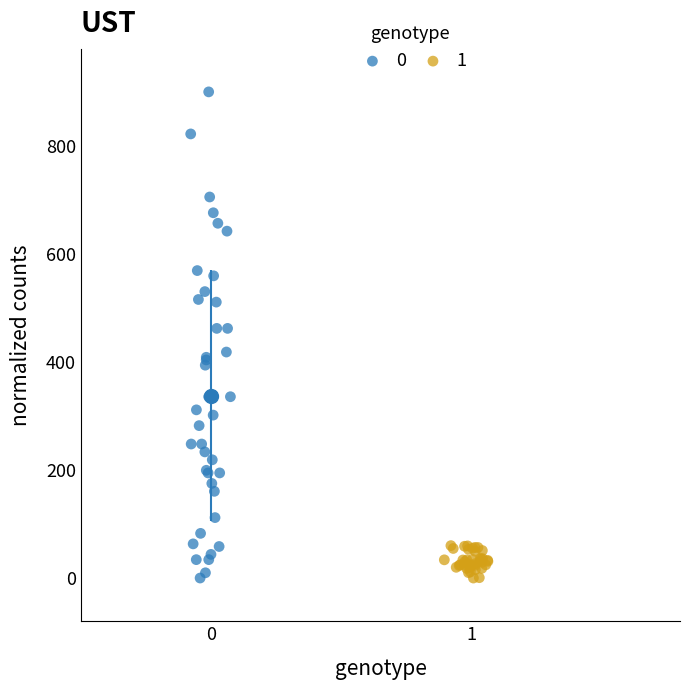

What are all the series names shown in the legend?

0, 1